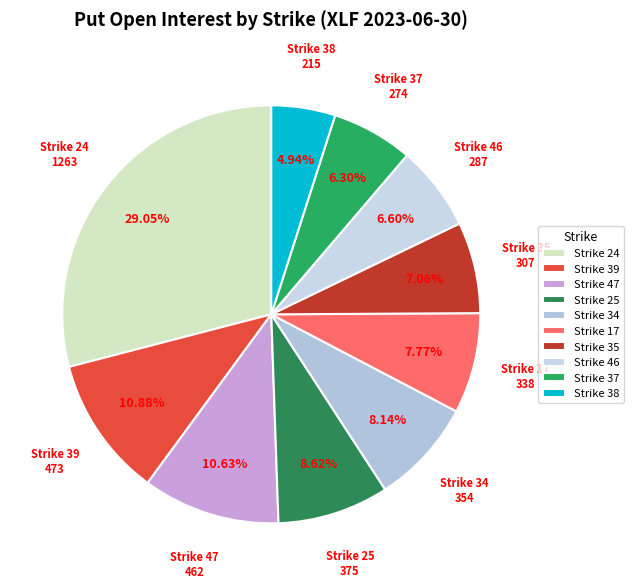

Is there a majority slice in this chart?

No